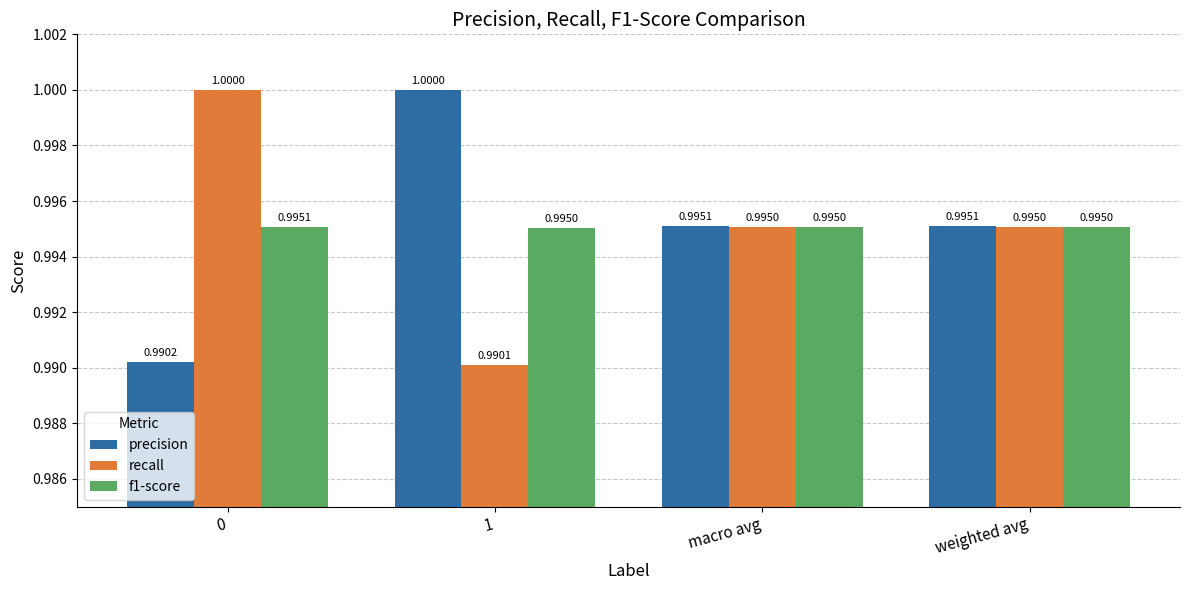

What is the label of the 2nd bar from the left?

1